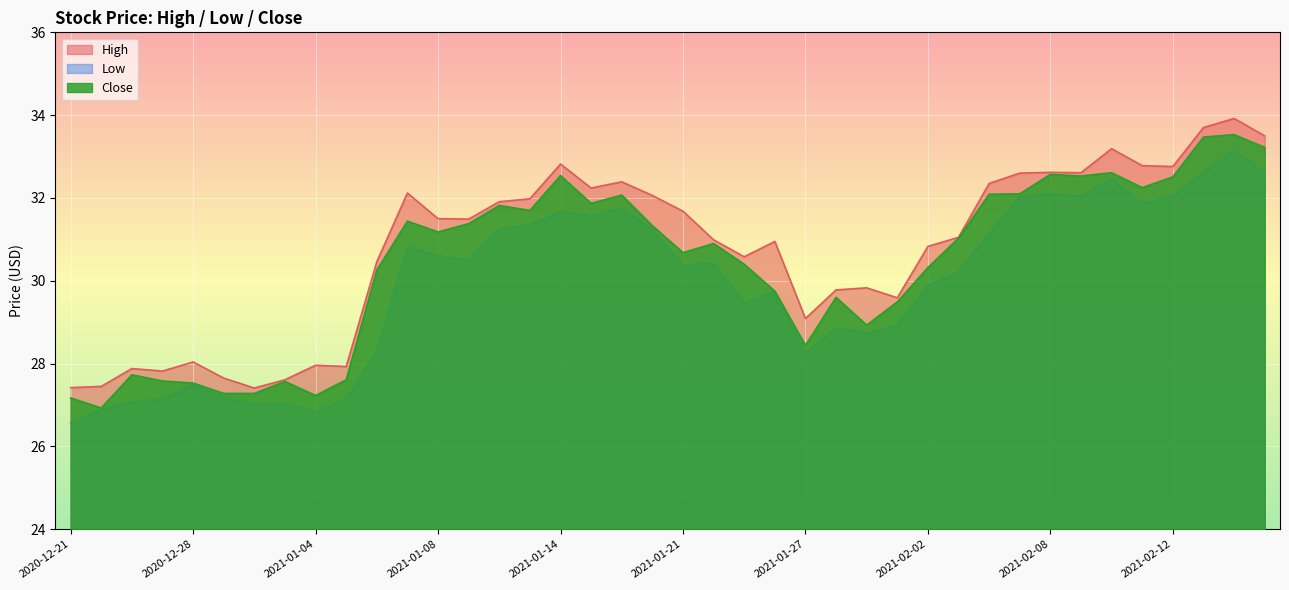

Count the number of categories in the chart.

40